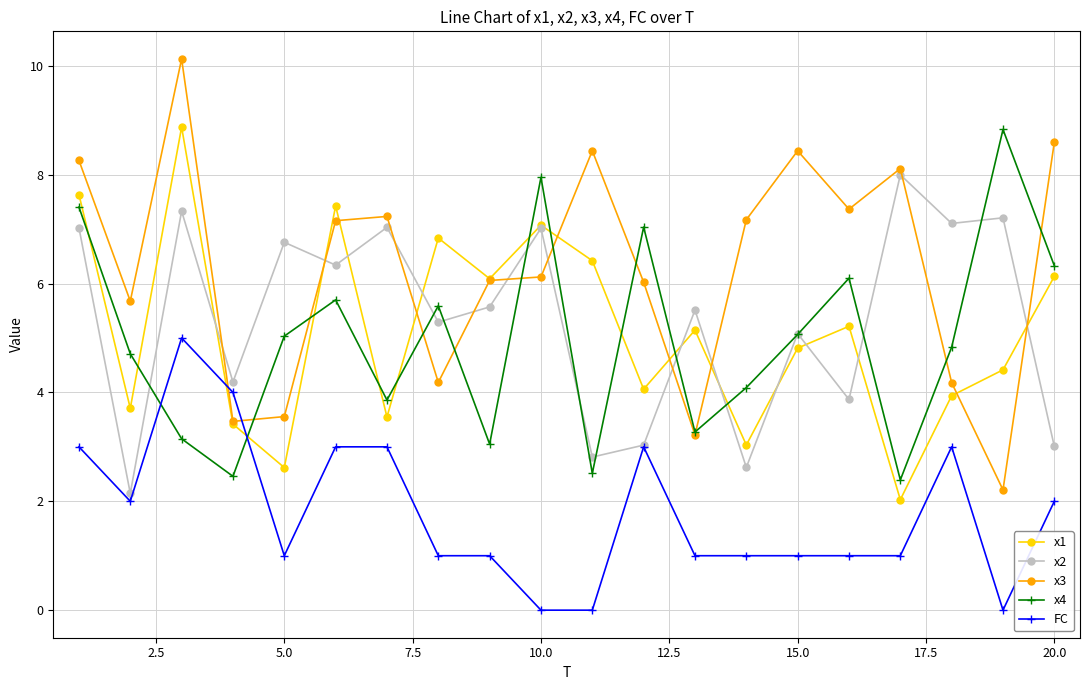

How many data points in x4 are less than 5?

10